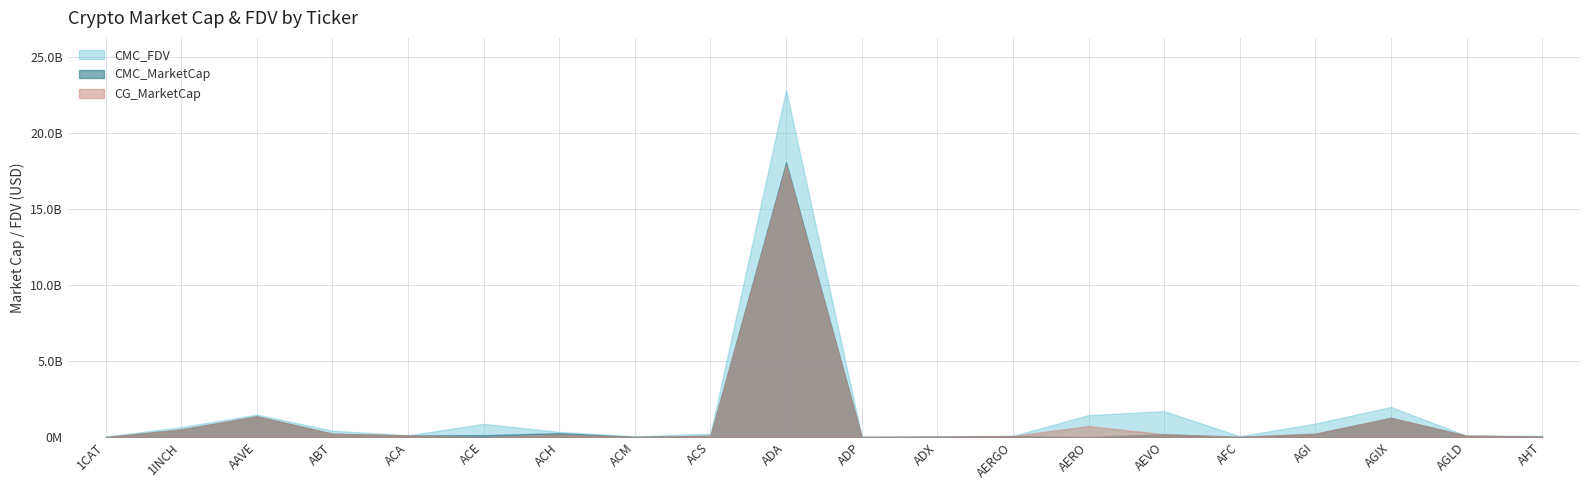

Is it true that CG_MarketCap equals 92408356 at AGLD?

True